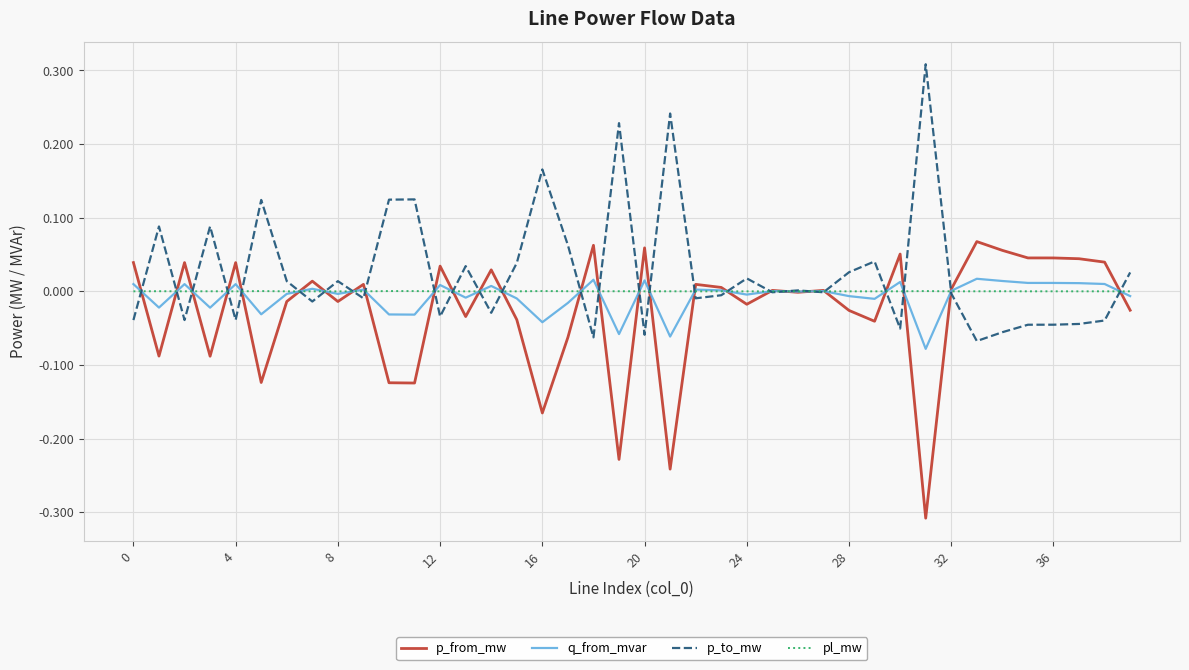

What is the label of the 15th point from the right?

25